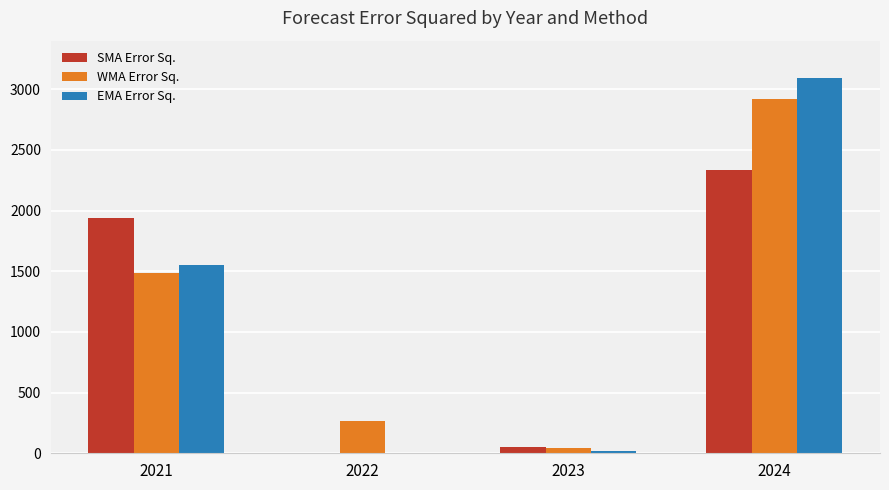

How many groups of bars are there?

4